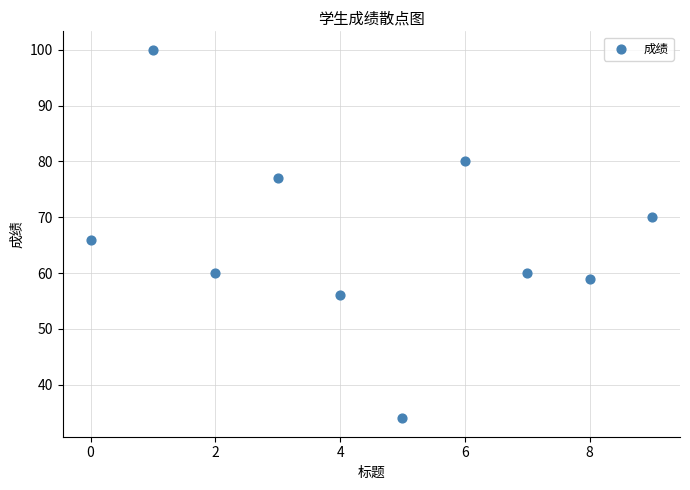

What is the average X value?

4